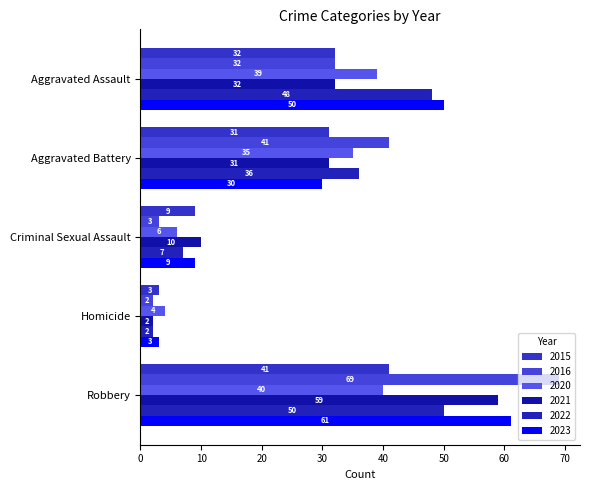

How many data points in 2022 are less than 36?

2